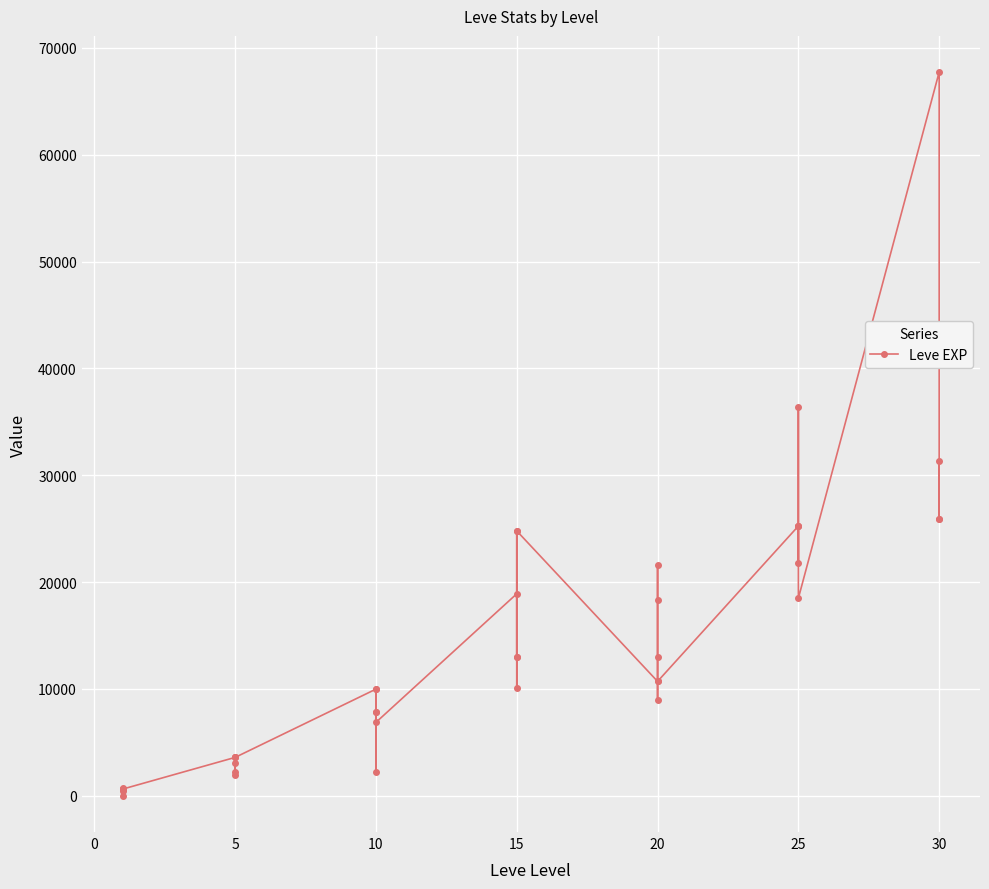

How many interior local peaks (higher than both neighbors) does the data have?

12